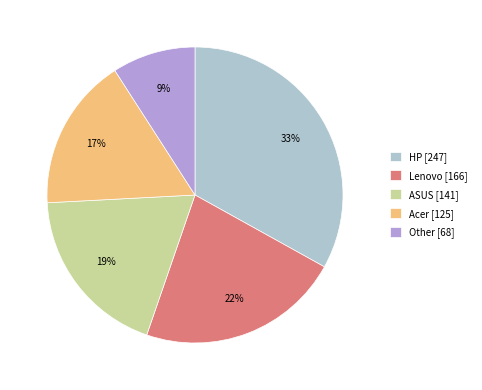

Does HP represent more than half of the total?

No